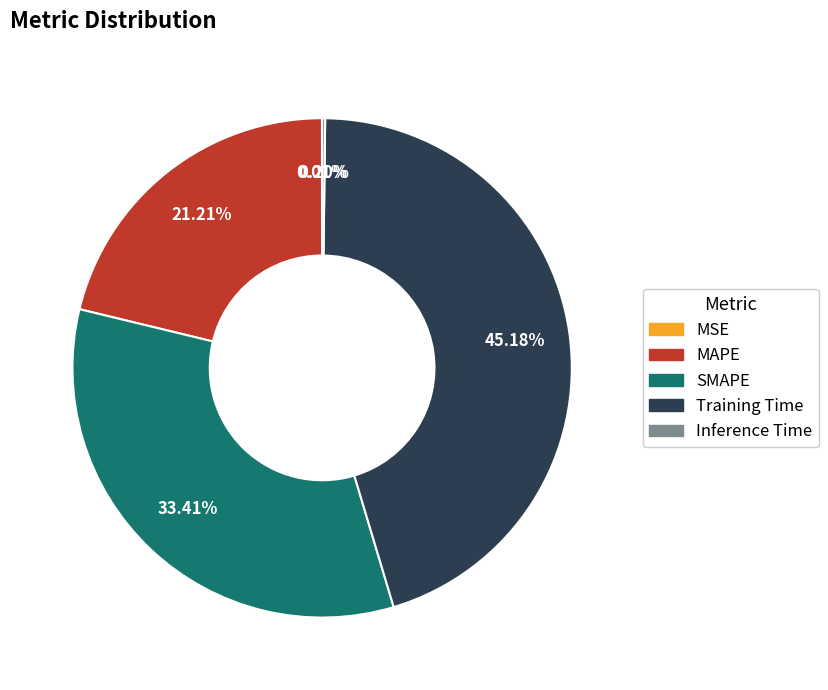

True or false: MAPE accounts for 15% of the total.

False